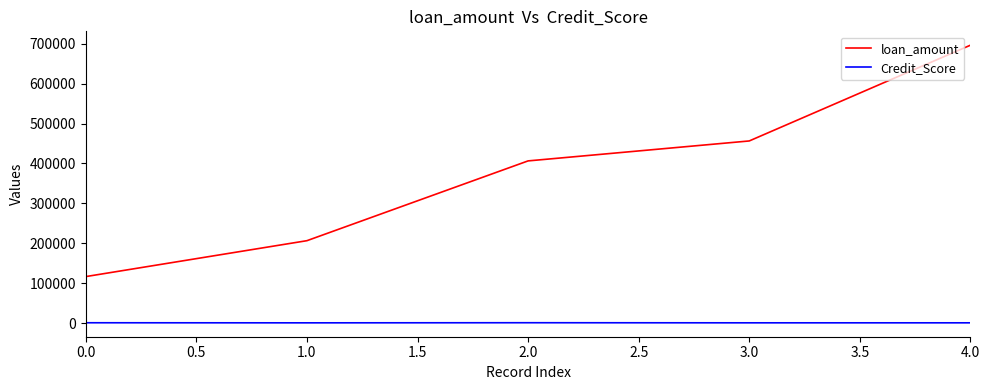

What is the difference between the maximum and minimum values in the loan_amount series?

580000